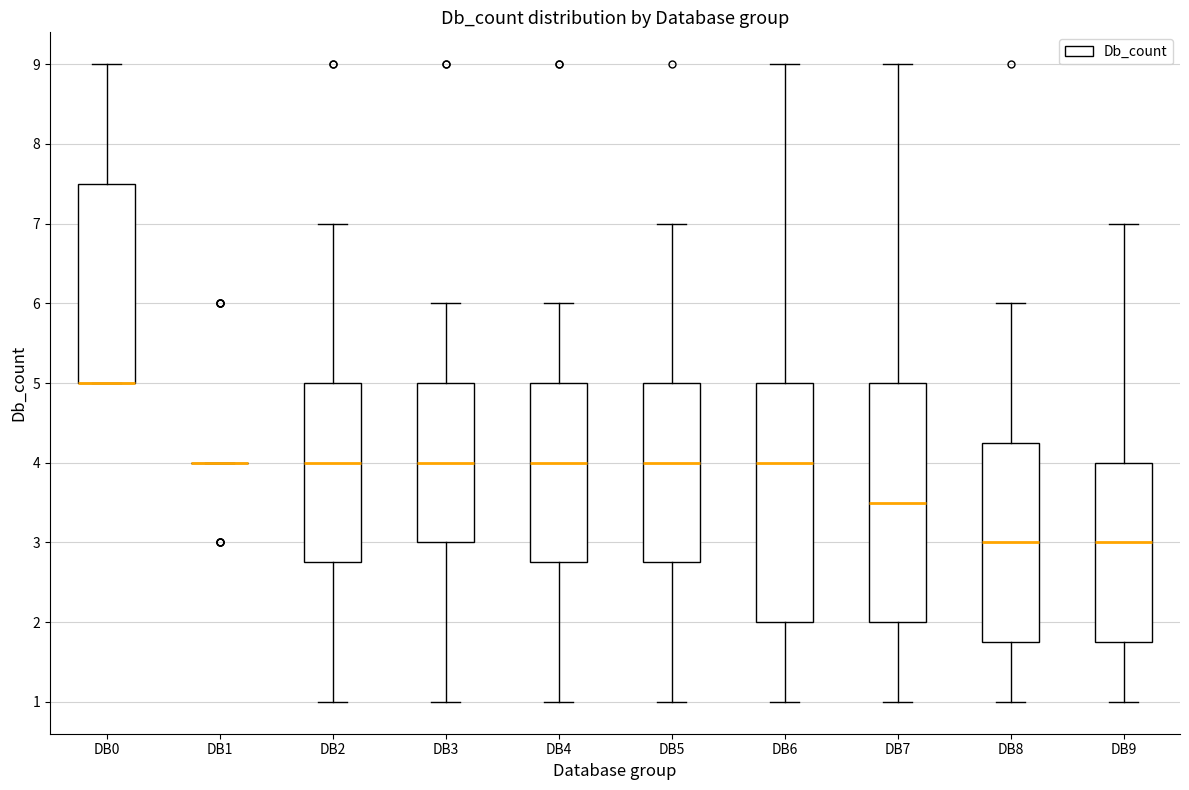

Where is the lower edge of the box for DB7 on the y-axis? The values are not printed on the chart, so give them approximately, as read against the axis.

2.0